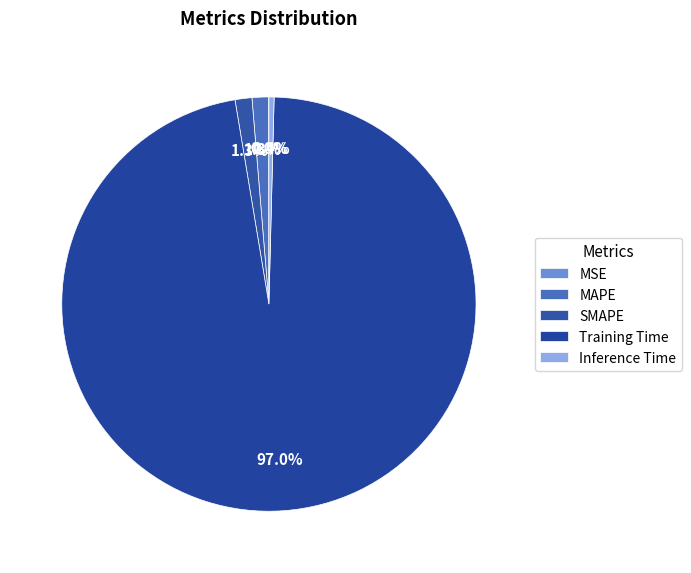

The Training Time slice represents 99% of the pie. True or false?

False